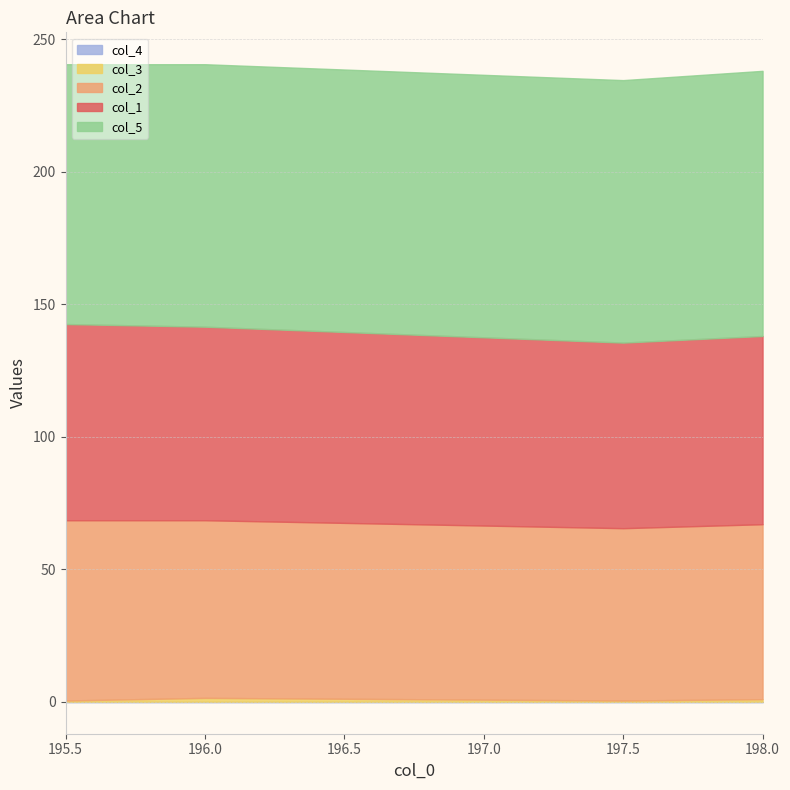

How many values in the col_3 series exceed 1?

1